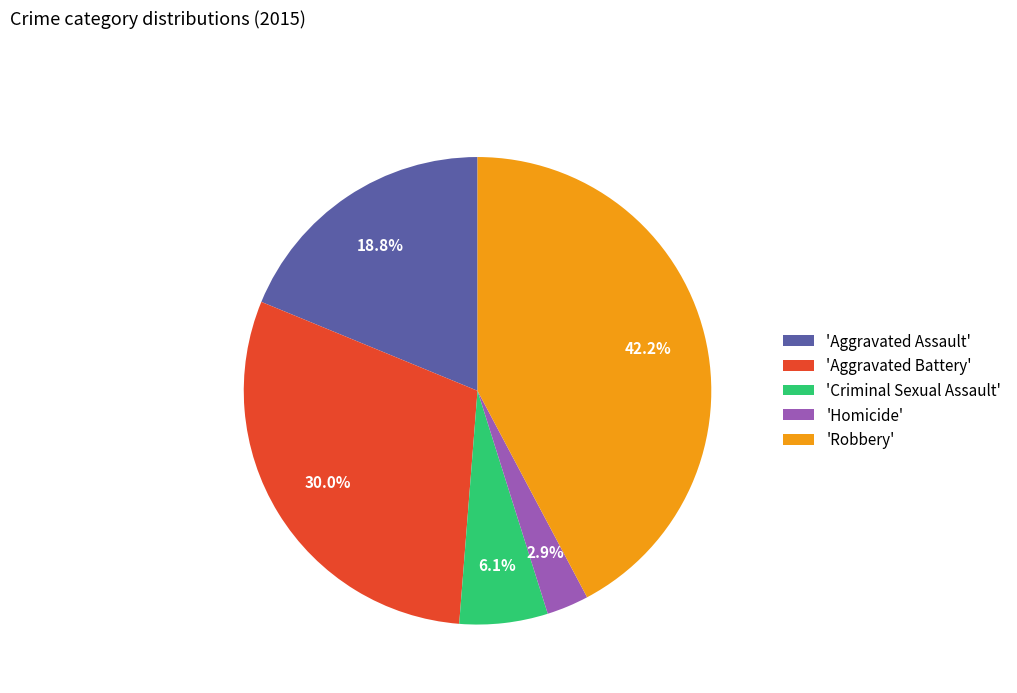

Count the number of slices in the pie.

5